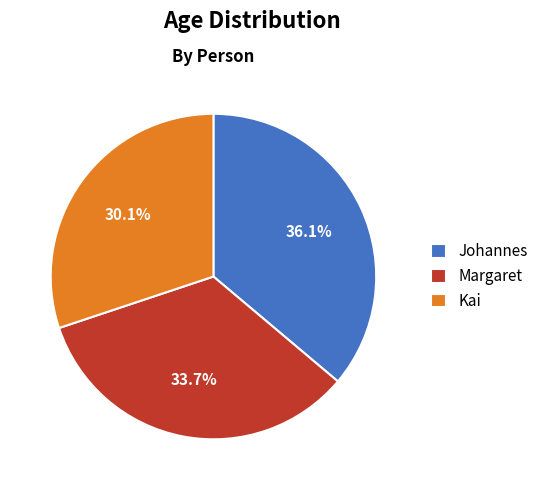

Which has a higher value, Margaret or Kai?

Margaret